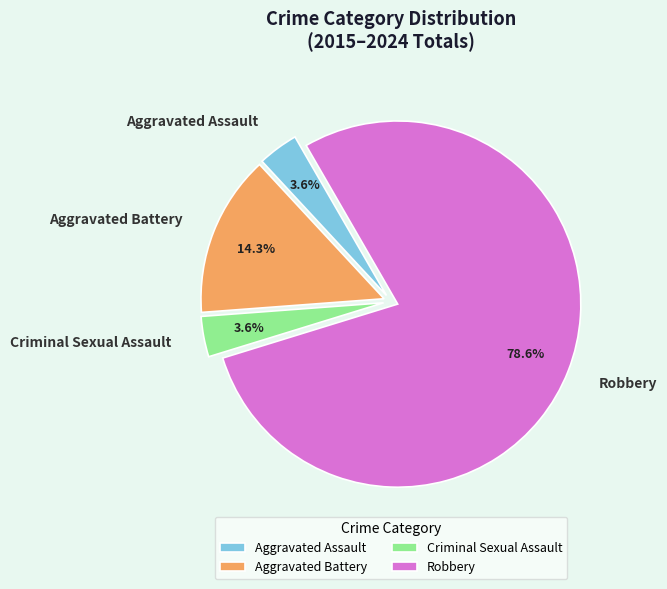

What is the largest slice in the pie chart?

Robbery